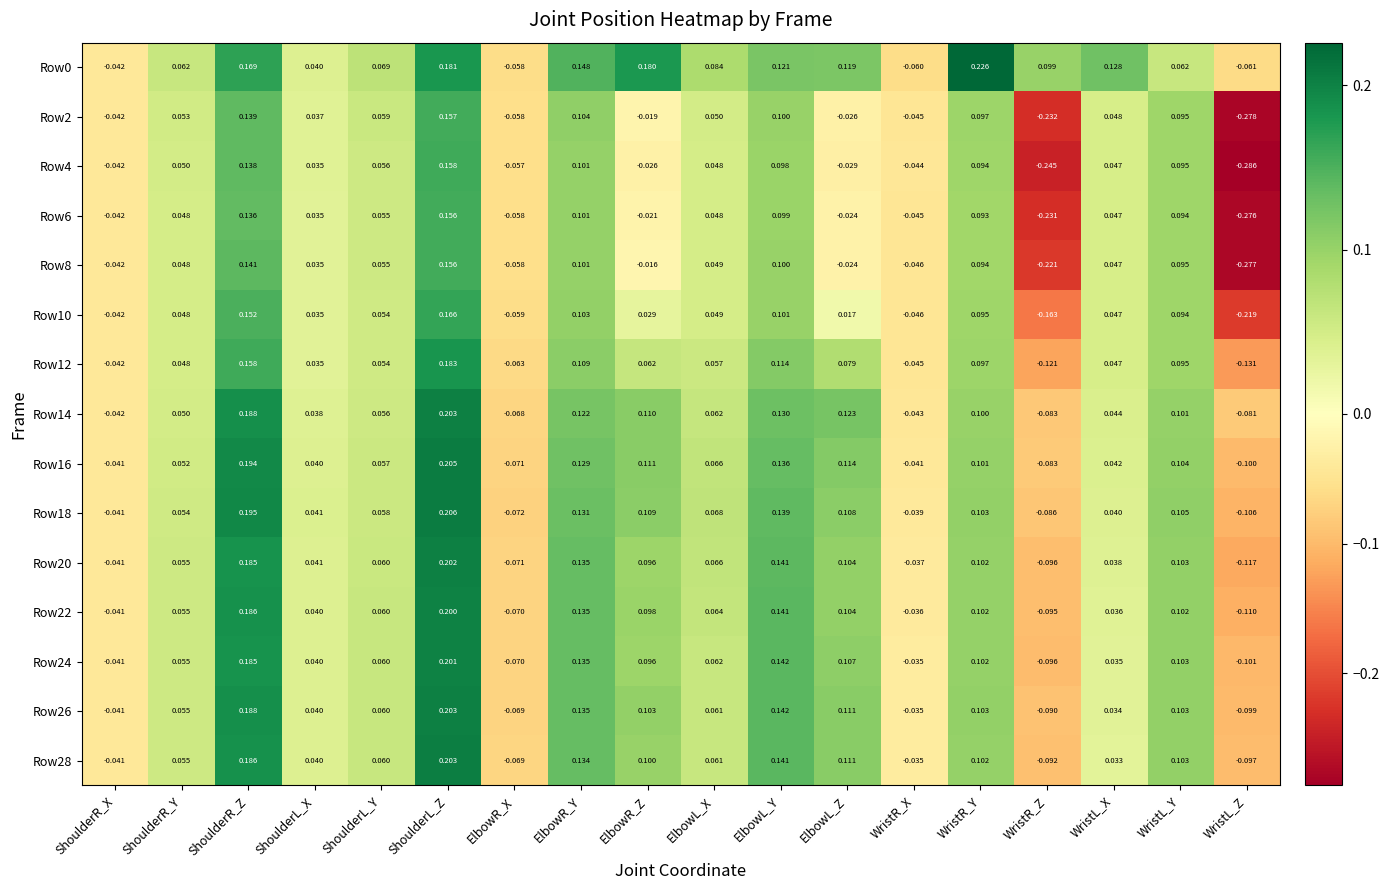

How many values in the Row8 series are below 0?

7